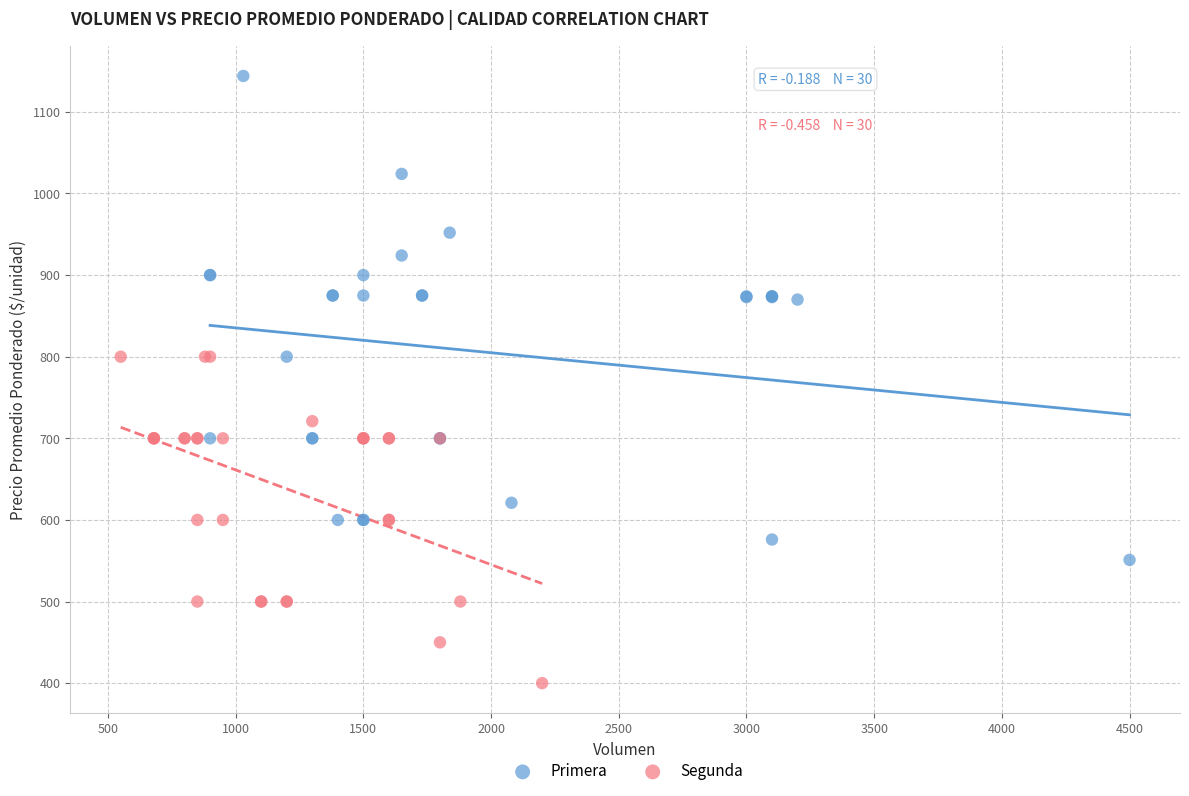

Which series has the largest Y range (max minus min)?

Primera